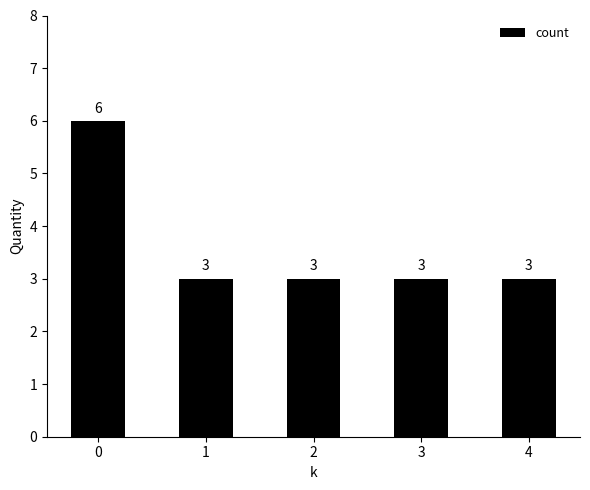

The value at 4 is 4. True or false?

False